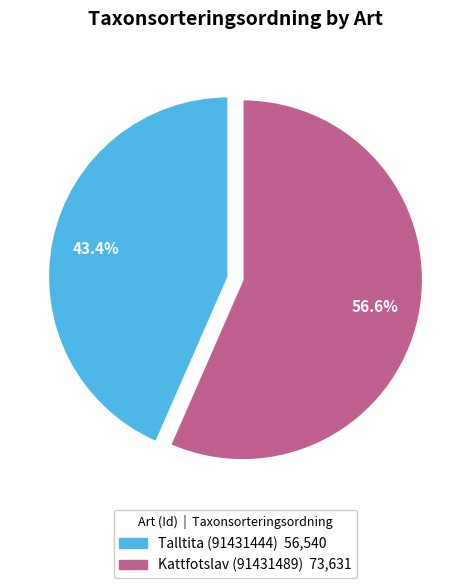

Does Kattfotslav (91431489) account for over 50% of the chart?

Yes